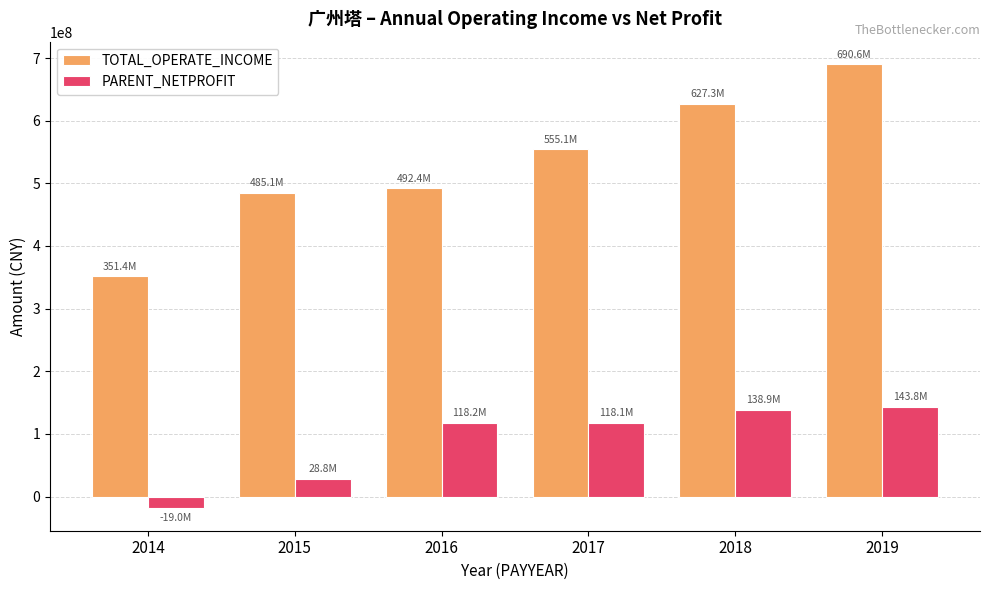

What is the average value of the TOTAL_OPERATE_INCOME series?

533657083.5